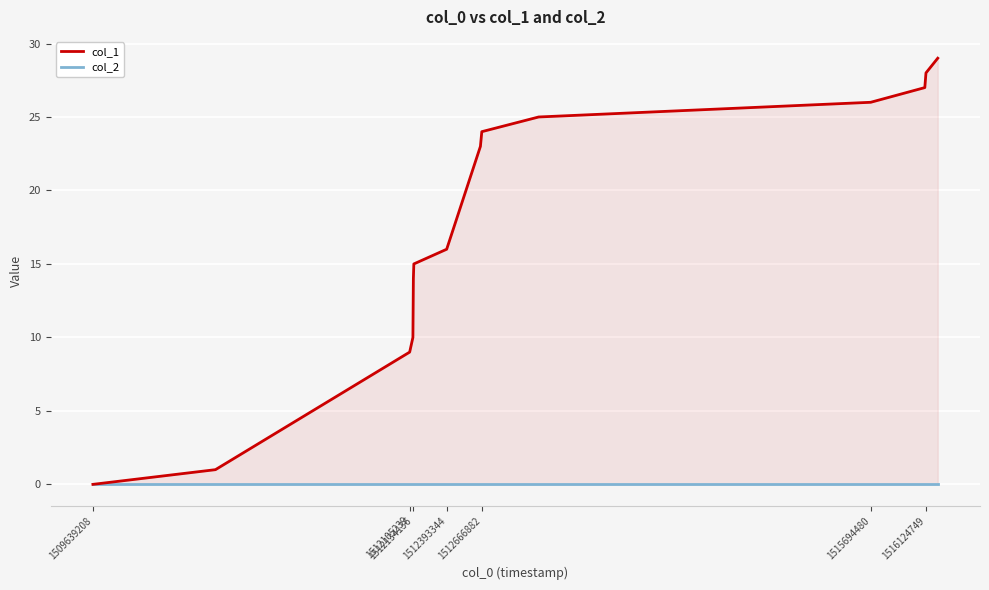

Which series has the widest spread of values?

col_1